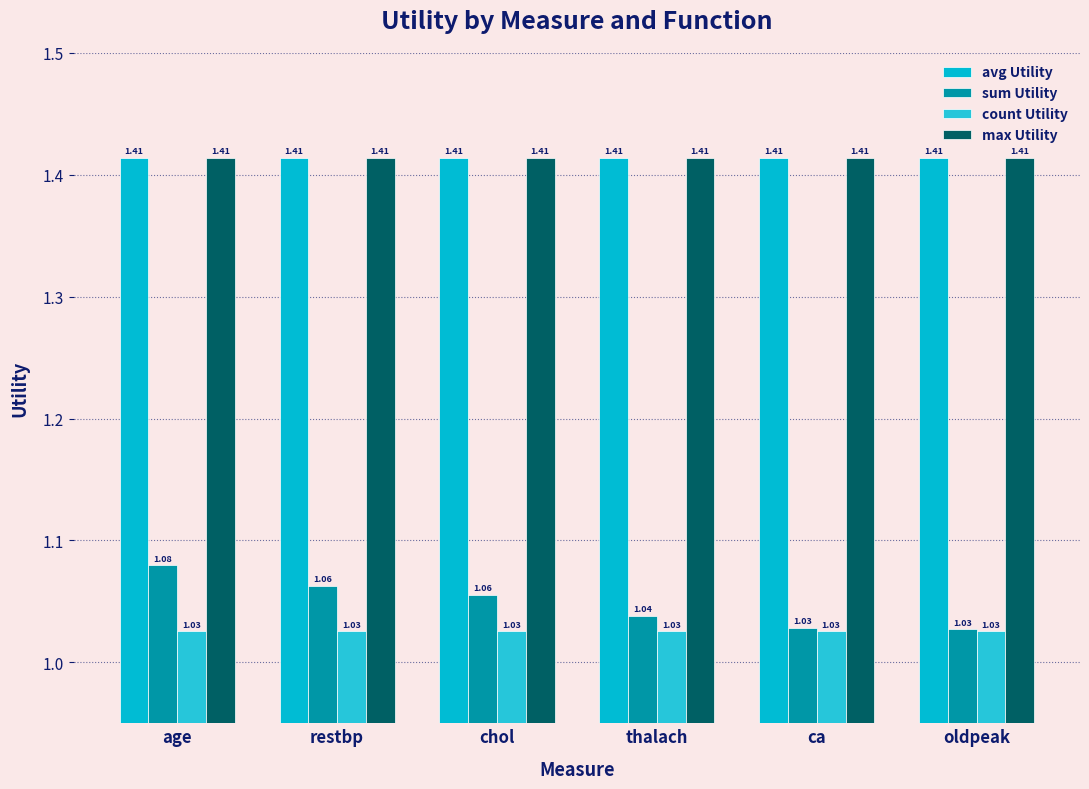

Count the number of data series in this chart.

4